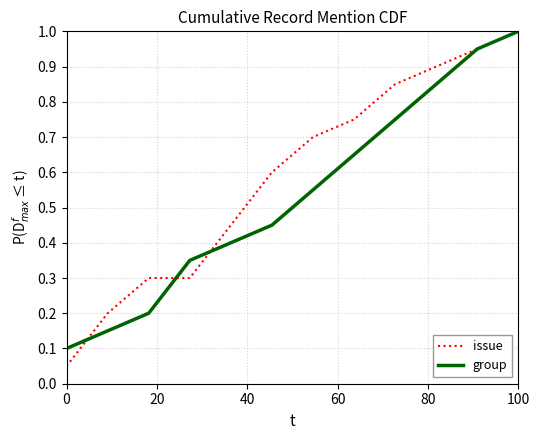

What is the maximum value for issue?

1.0